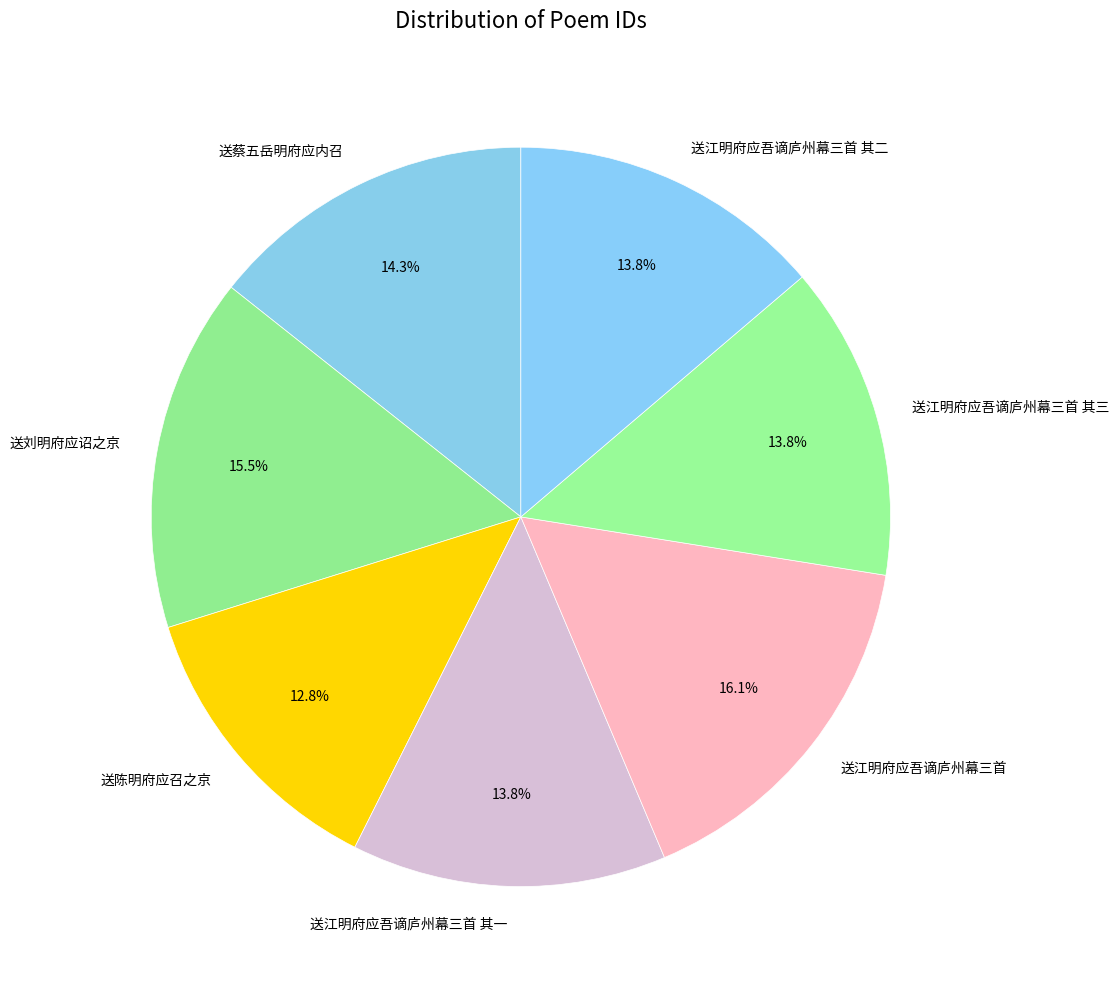

The 送江明府应吾谪庐州幕三首 其三 slice represents 20% of the pie. True or false?

False